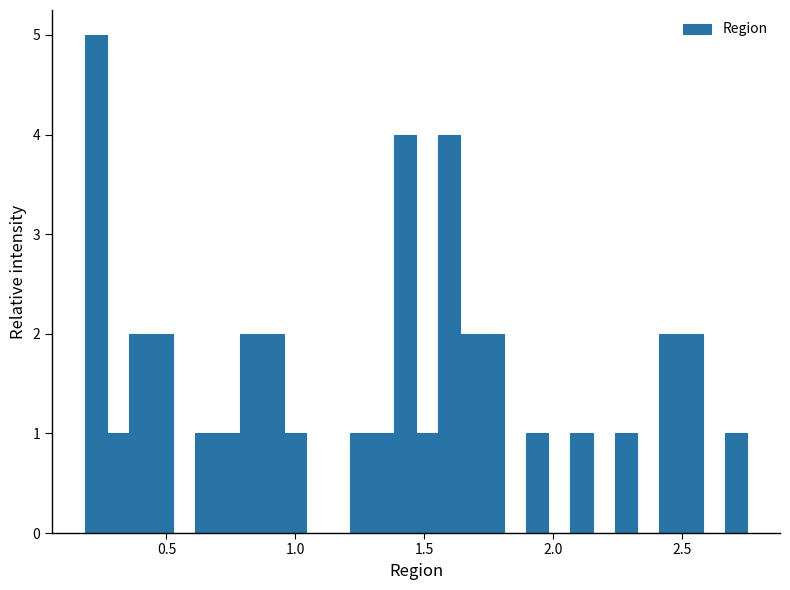

Around what value on the x-axis is the tallest bar? Give the approximate position of its centre, as read against the axis.

0.25